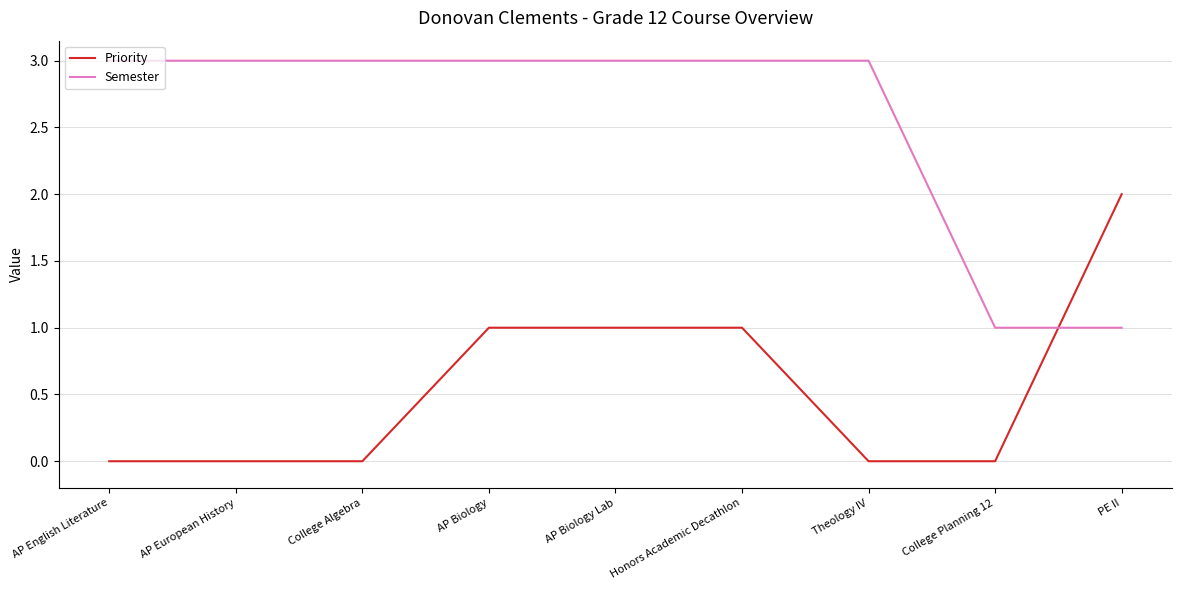

Is it true that Semester equals 2 at AP Biology?

False